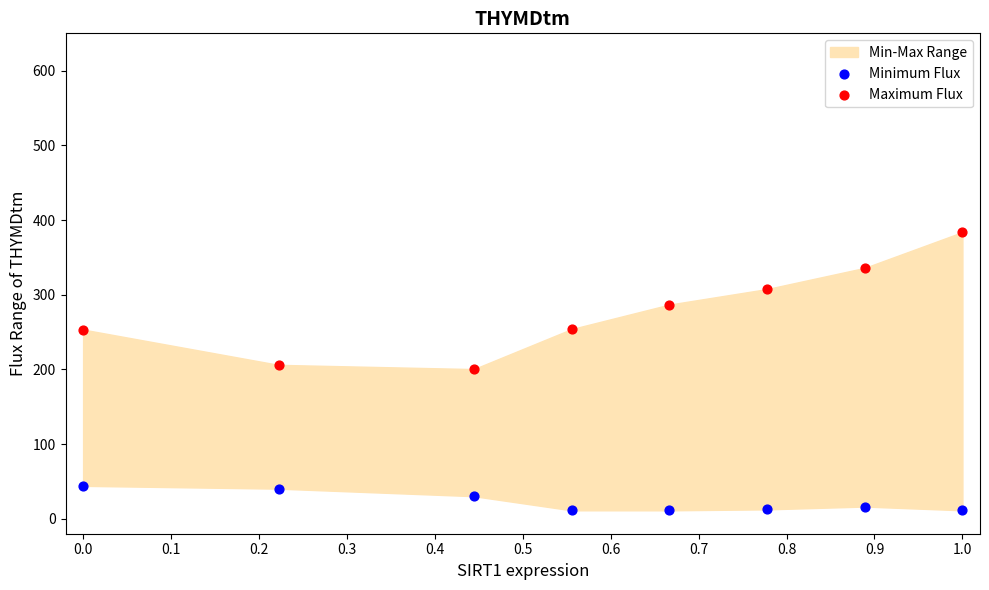

Across all data points, what is the range of Y values (max minus min)?

372.5